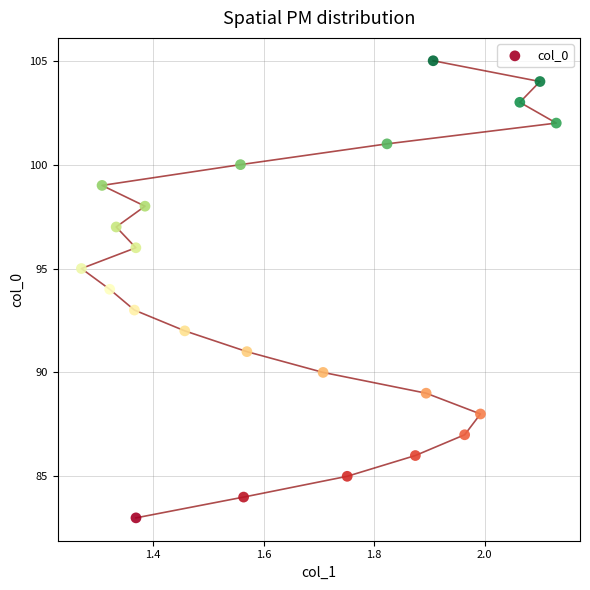

What is the range of Y values (max minus min)?

22